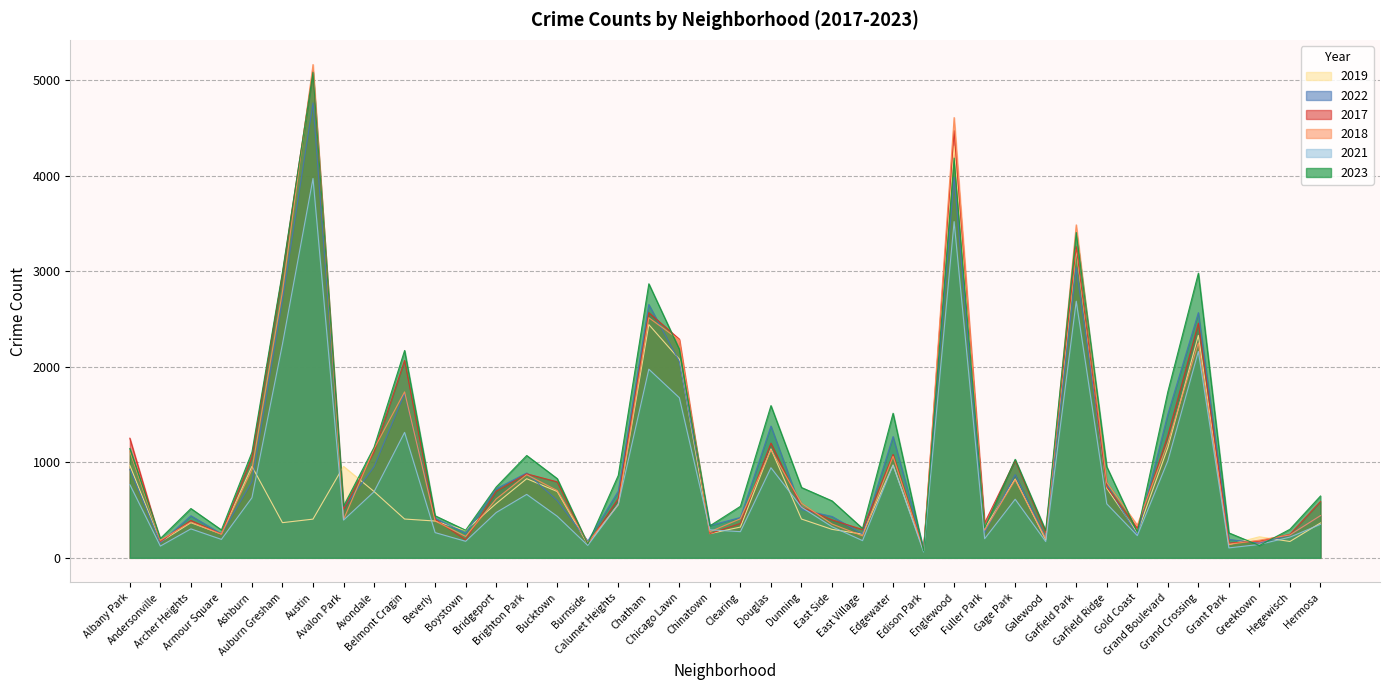

What value does the 2018 series have at Armour Square?

248